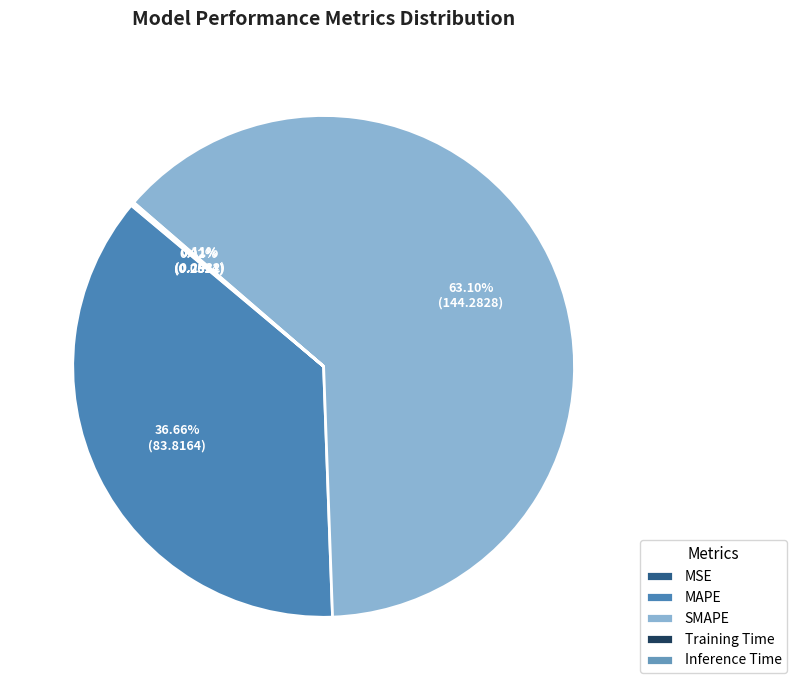

True or false: MSE accounts for 1% of the total.

False